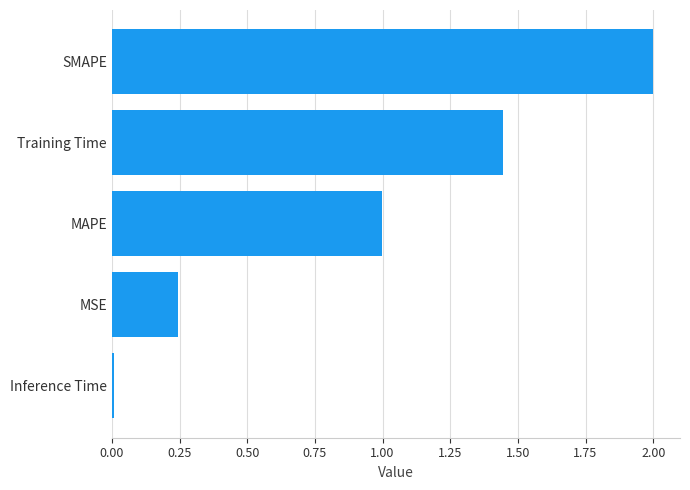

What is the change in value from MAPE to SMAPE?

+1.0